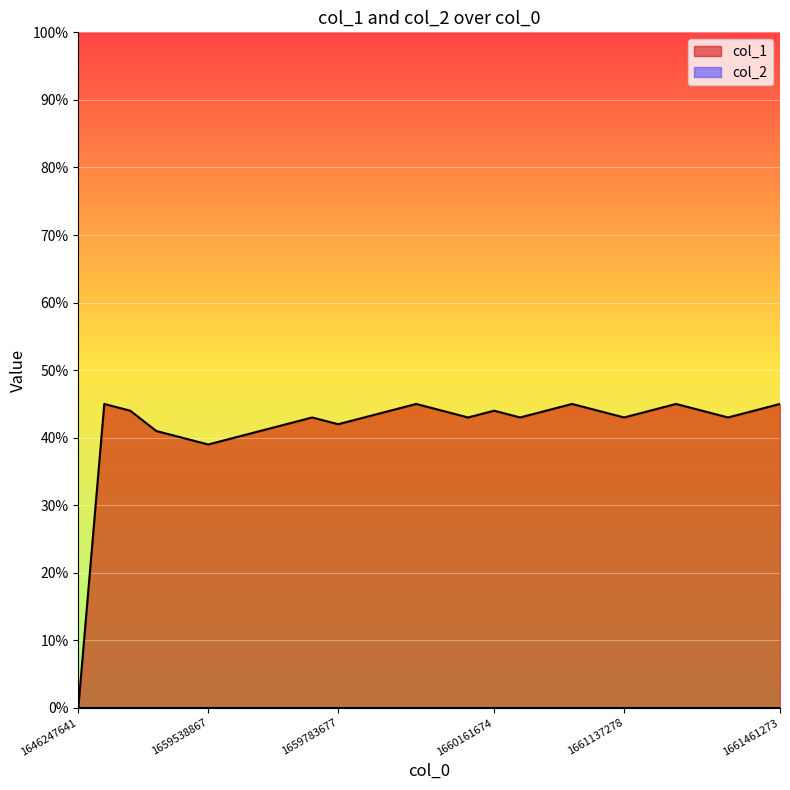

List the labels in order of value, largest first.

1659124868, 1660006868, 1660762871, 1661194870, 1661461273, 1659499259, 1659956476, 1660089663, 1660161674, 1660680076, 1660953679, 1661191280, 1661212869, 1661371270, 1659672084, 1659844862, 1660147282, 1660302076, 1661137278, 1661299272, 1659610868, 1659783677, 1659524472, 1659574860, 1659531660, 1659553261, 1659538867, 1646247641